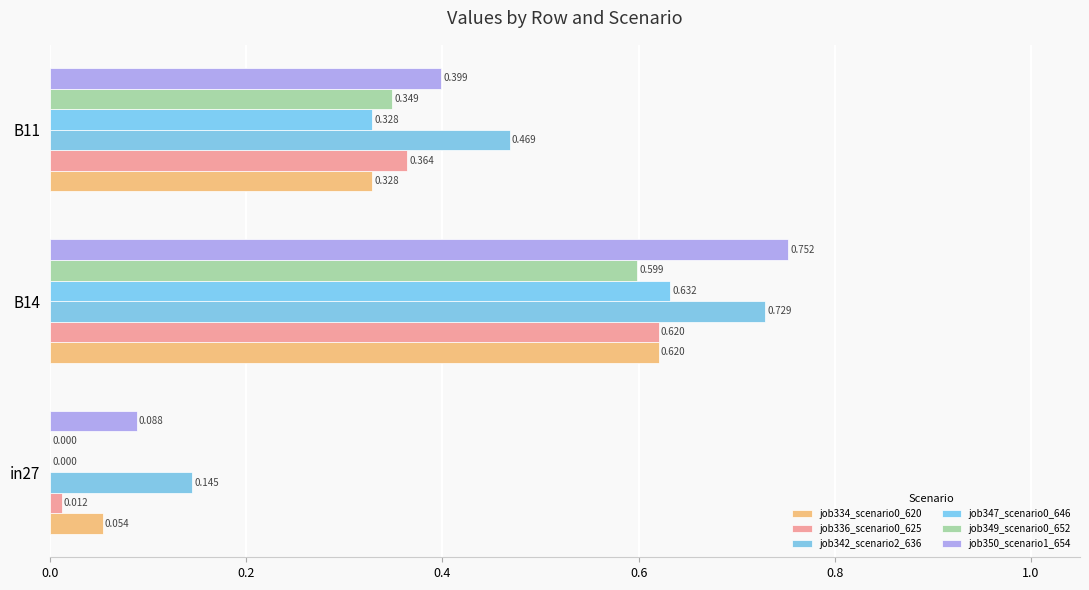

Which category has the highest value in the job347_scenario0_646 series?

B14